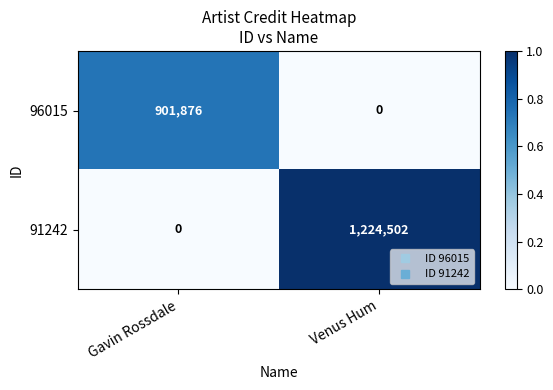

What is the maximum value shown in the chart?

1224502